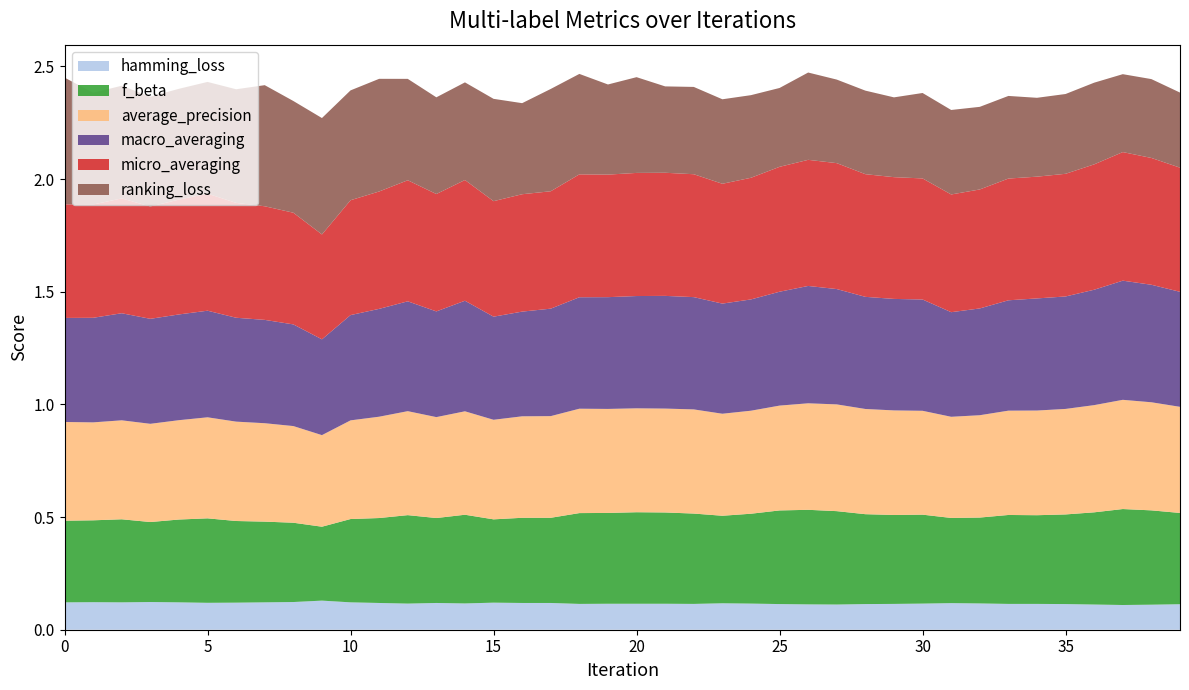

Reading left to right, list all the values displayed in this chart.

average_precision: 0.4	0.4	0.4	0.4	0.4	0.4	0.4	0.4	0.4	0.4	0.4	0.4	0.5	0.4	0.5	0.4	0.5	0.5	0.5	0.5	0.5	0.5	0.5	0.5	0.5	0.5	0.5	0.5	0.5	0.5	0.5	0.4	0.5	0.5	0.5	0.5	0.5	0.5	0.5	0.5
macro_averaging: 0.5	0.5	0.5	0.5	0.5	0.5	0.5	0.5	0.5	0.4	0.5	0.5	0.5	0.5	0.5	0.5	0.5	0.5	0.5	0.5	0.5	0.5	0.5	0.5	0.5	0.5	0.5	0.5	0.5	0.5	0.5	0.5	0.5	0.5	0.5	0.5	0.5	0.5	0.5	0.5
f_beta: 0.4	0.4	0.4	0.4	0.4	0.4	0.4	0.4	0.4	0.3	0.4	0.4	0.4	0.4	0.4	0.4	0.4	0.4	0.4	0.4	0.4	0.4	0.4	0.4	0.4	0.4	0.4	0.4	0.4	0.4	0.4	0.4	0.4	0.4	0.4	0.4	0.4	0.4	0.4	0.4
micro_averaging: 0.5	0.5	0.5	0.5	0.5	0.5	0.5	0.5	0.5	0.5	0.5	0.5	0.5	0.5	0.5	0.5	0.5	0.5	0.5	0.5	0.5	0.5	0.5	0.5	0.5	0.6	0.6	0.6	0.5	0.5	0.5	0.5	0.5	0.5	0.5	0.5	0.6	0.6	0.6	0.6
ranking_loss: 0.6	0.5	0.5	0.5	0.5	0.5	0.5	0.5	0.5	0.5	0.5	0.5	0.5	0.4	0.4	0.5	0.4	0.5	0.4	0.4	0.4	0.4	0.4	0.4	0.4	0.3	0.4	0.4	0.4	0.4	0.4	0.4	0.4	0.4	0.3	0.4	0.4	0.3	0.3	0.3
hamming_loss: 0.1	0.1	0.1	0.1	0.1	0.1	0.1	0.1	0.1	0.1	0.1	0.1	0.1	0.1	0.1	0.1	0.1	0.1	0.1	0.1	0.1	0.1	0.1	0.1	0.1	0.1	0.1	0.1	0.1	0.1	0.1	0.1	0.1	0.1	0.1	0.1	0.1	0.1	0.1	0.1